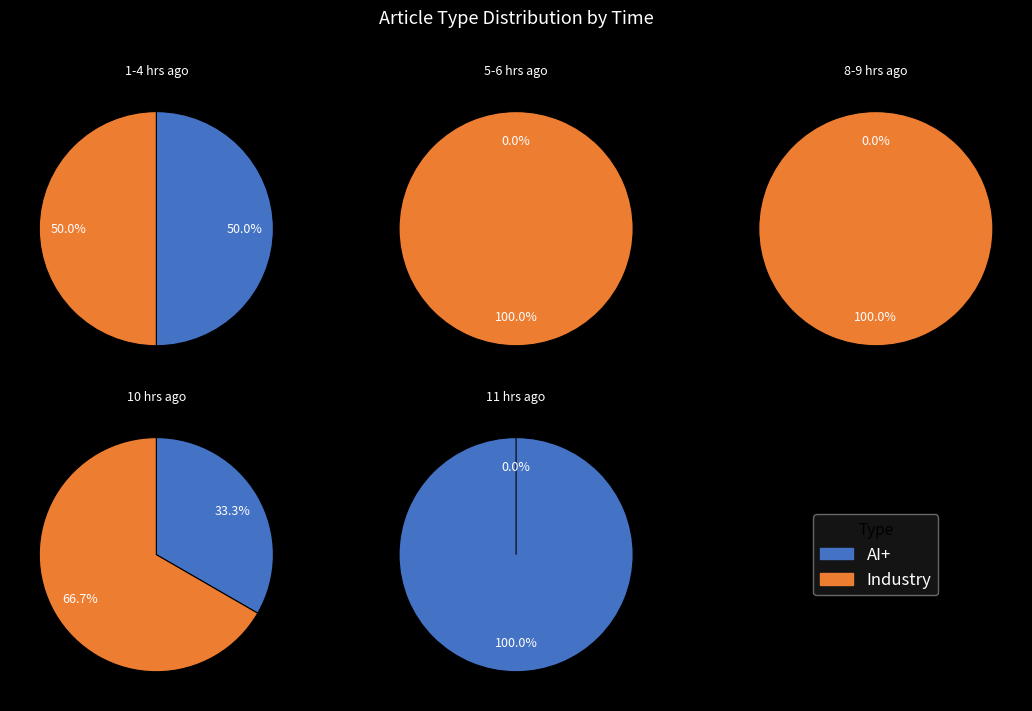

How many segments does this pie chart have?

2